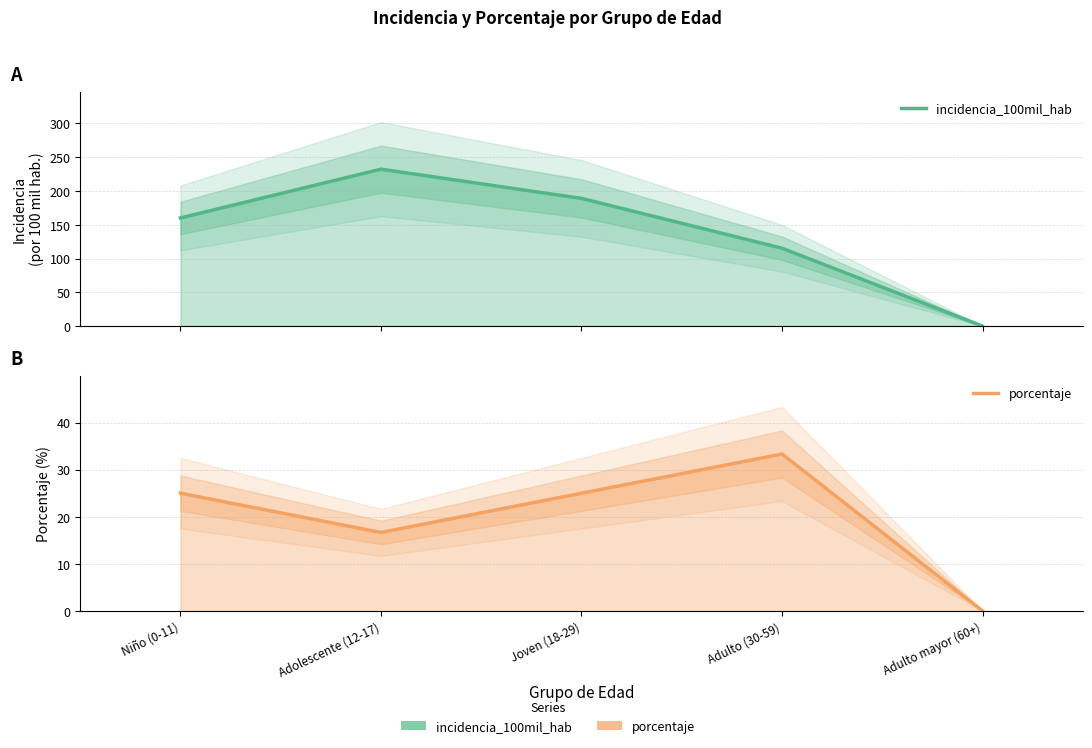

How many interior local peaks does the porcentaje series have?

1